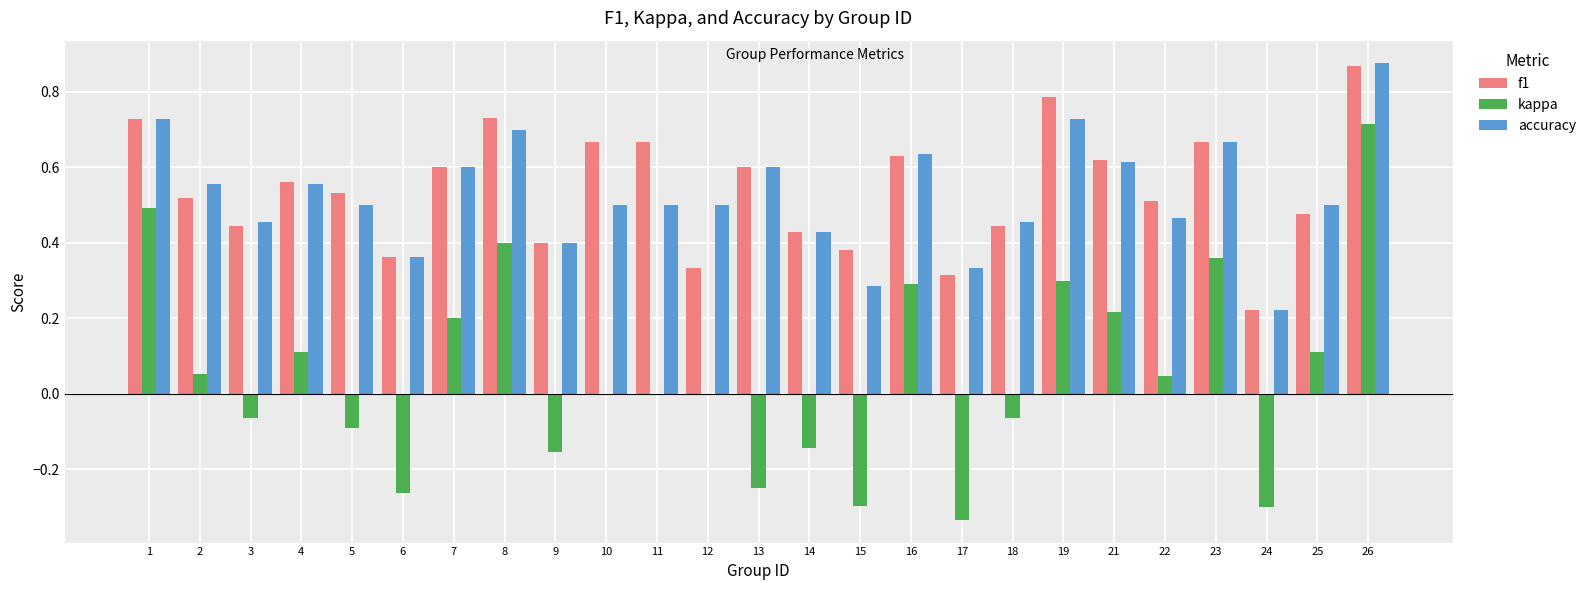

Between 17 and 21, which series saw the biggest shift?

kappa